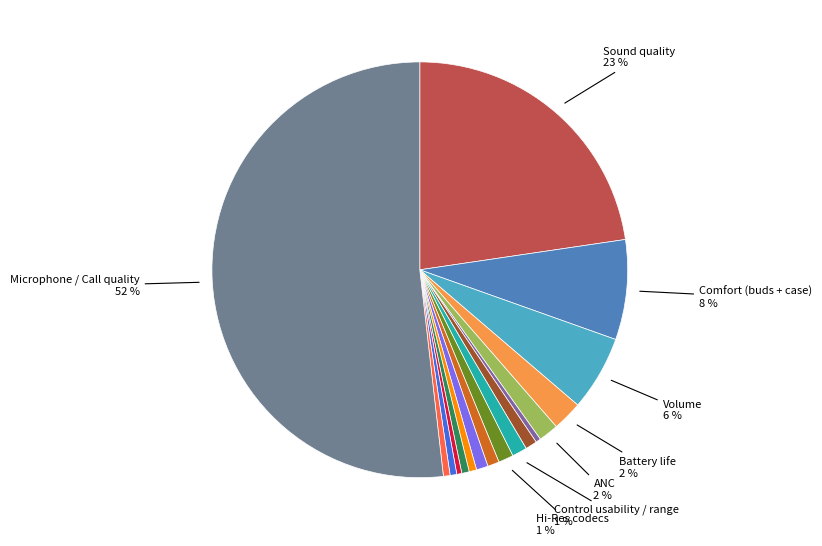

How many segments does this pie chart have?

17